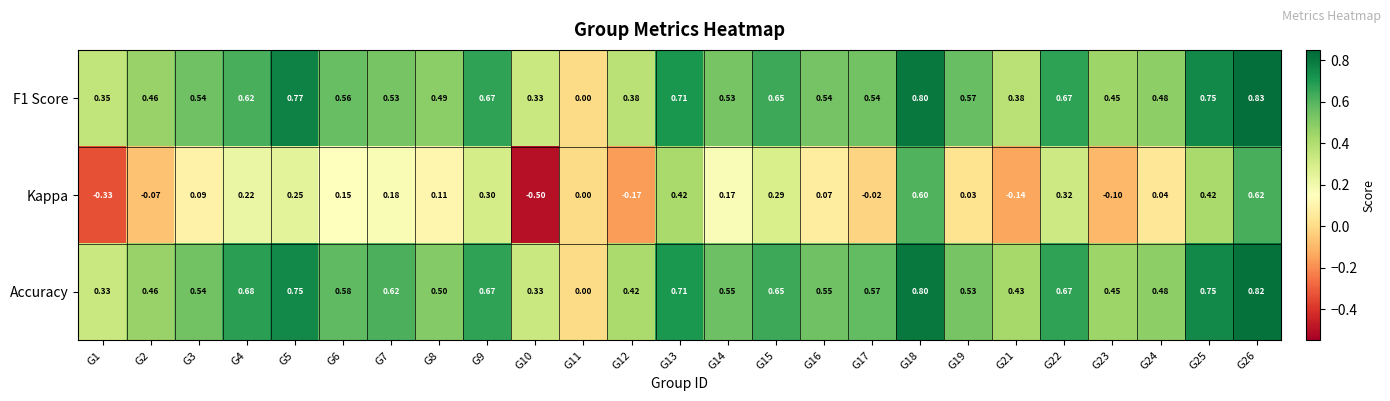

Which series has the largest total across all categories?

Accuracy